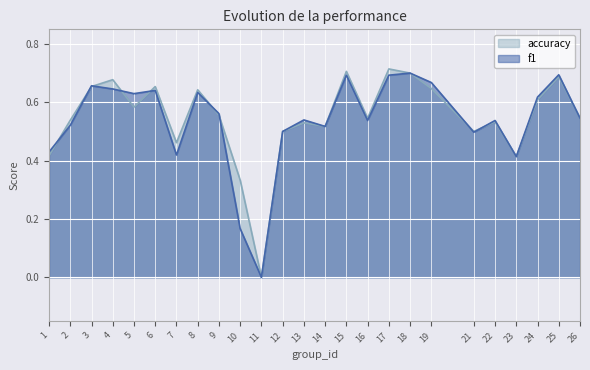

What is the difference between the second highest and minimum values in the f1 series?

0.7